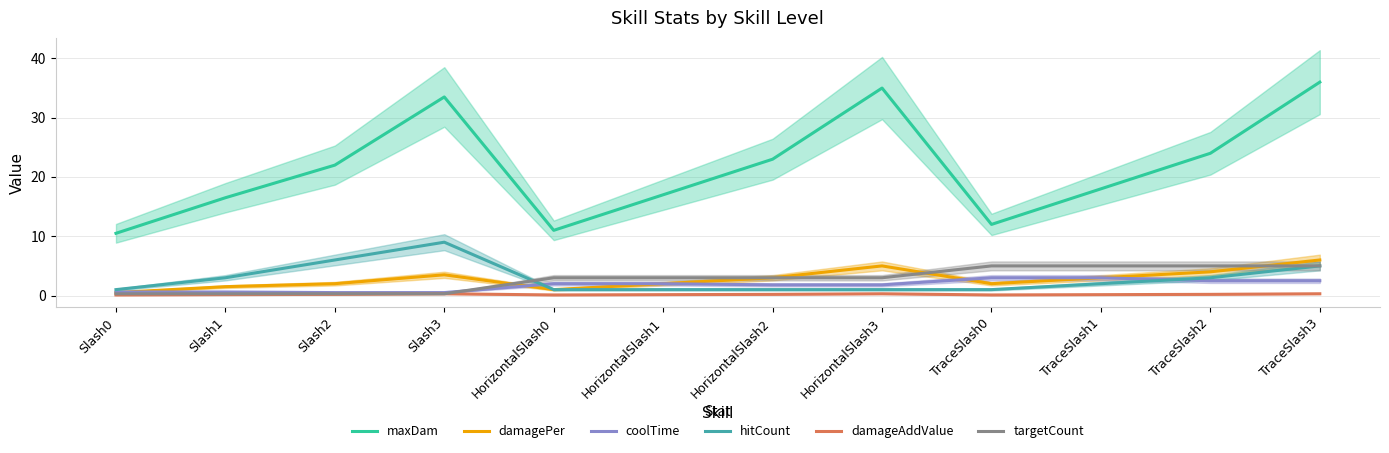

Rank the series by their maximum value, from lowest to highest.

damageAddValue, coolTime, targetCount, damagePer, hitCount, maxDam